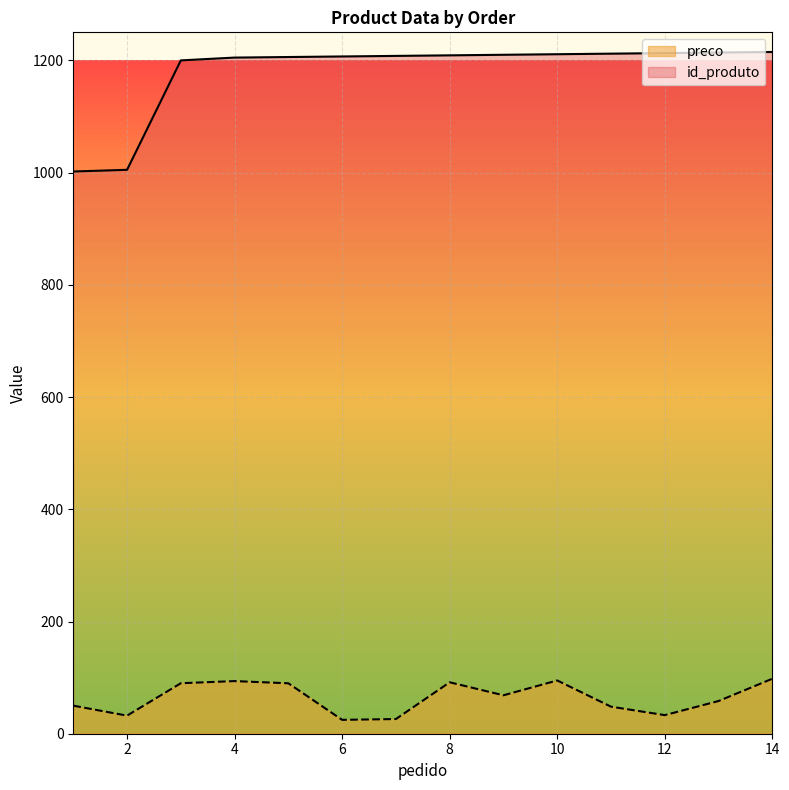

Read the preco value at 4.

93.8